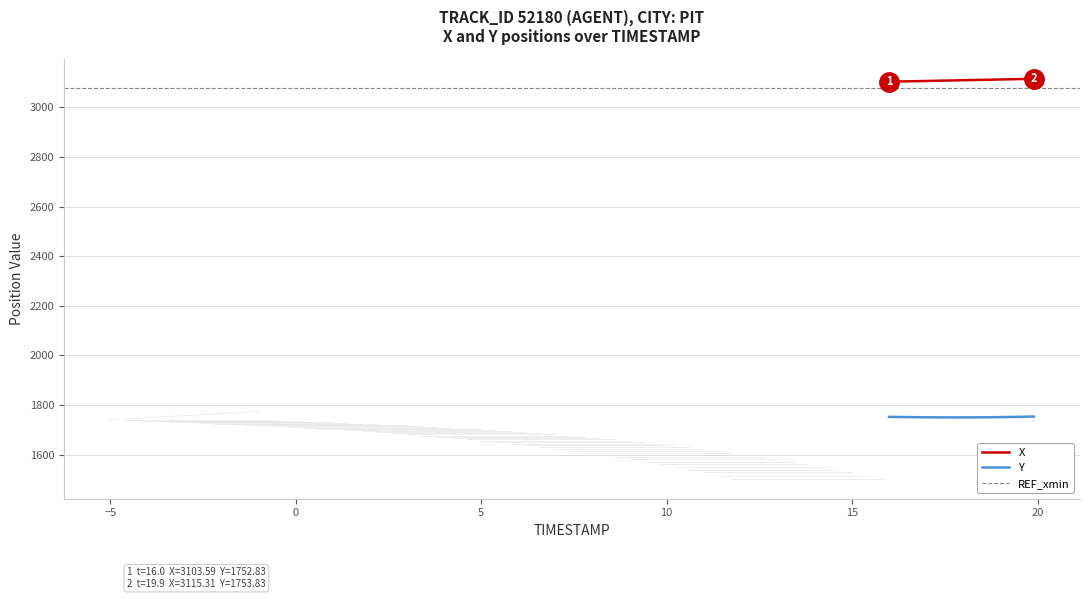

True or false: Y and X intersect in this chart.

False